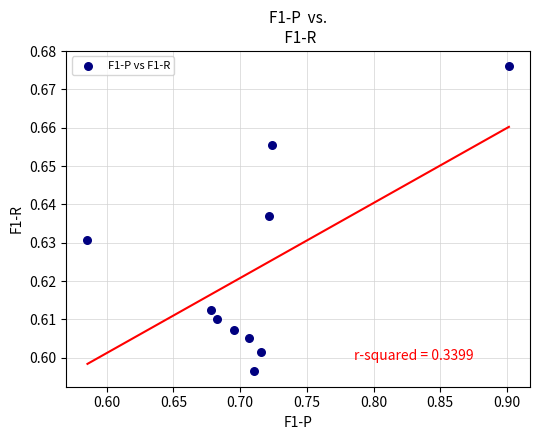

What is the range of X values (max minus min)?

0.3